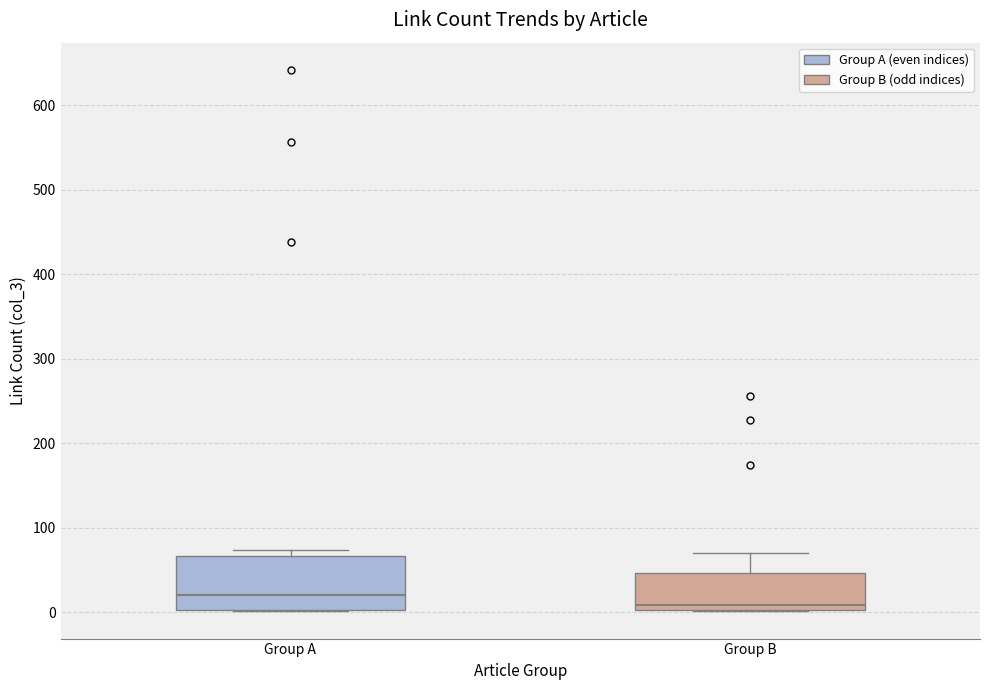

Reading left to right, transcribe this box plot: for each box, give where its median line is, the range the box spans, and where its two whiskers end, as read against the y-axis. The values are not printed on the chart, so give them approximately, as read against the axis.

Group A: median 20, box 0 to 70, whiskers 0 to 70 (just above the box's upper edge)
Group B: median 10, box 0 to 50, whiskers 0 to 70